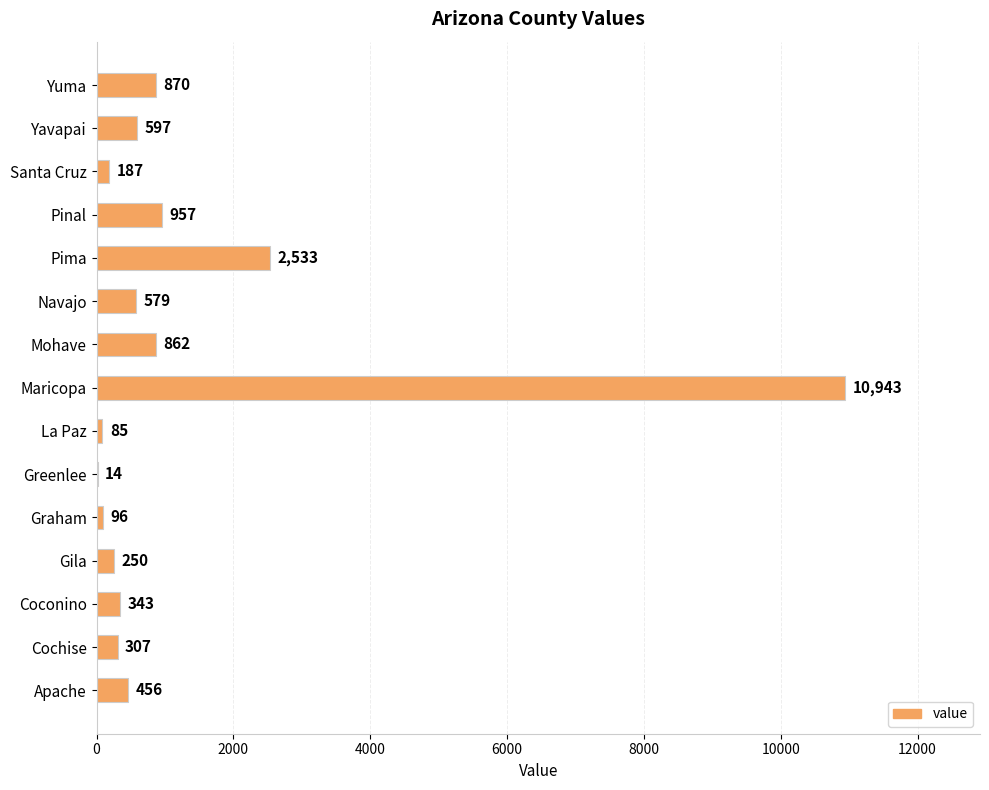

What is the change in value from Graham to La Paz?

-11